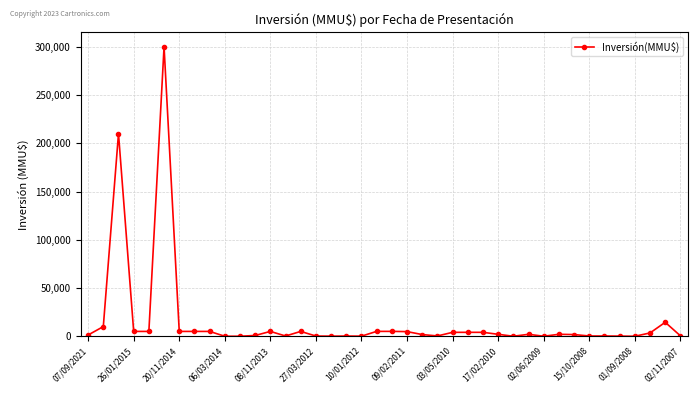

True or false: there are more than 2 points higher than both neighbors.

True